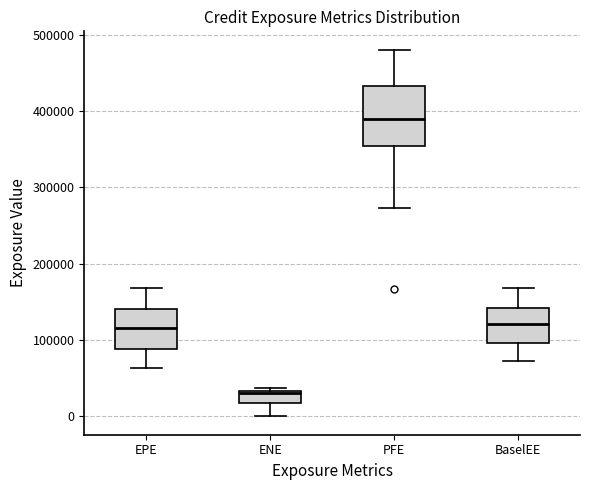

Reading left to right, transcribe this box plot: for each box, give where its median line is, the range the box spans, and where its two whiskers end, as read against the y-axis. The values are not printed on the chart, so give them approximately, as read against the axis.

EPE: median 120000, box 90000 to 140000, whiskers 60000 to 170000
ENE: median 30000 (just below the box's upper edge), box 20000 to 30000, whiskers 0 to 40000
PFE: median 390000, box 350000 to 430000, whiskers 270000 to 480000
BaselEE: median 120000, box 100000 to 140000, whiskers 70000 to 170000